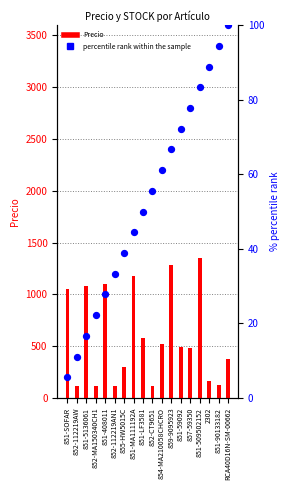

Which series contains the highest Y value?

Precio